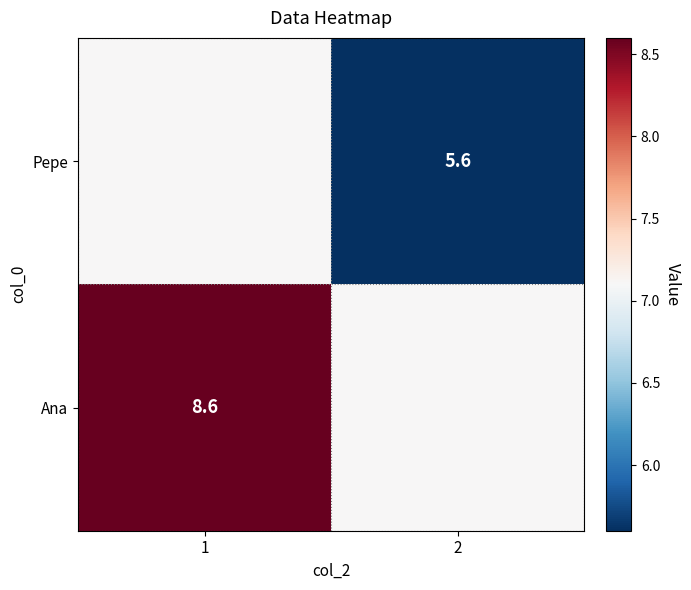

The value of Pepe at 2 is 3.0. True or false?

False